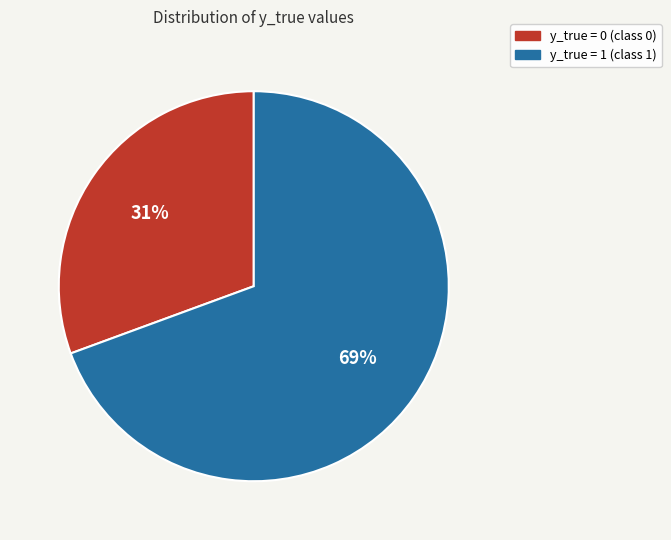

The y_true = 1 slice represents 55% of the pie. True or false?

False